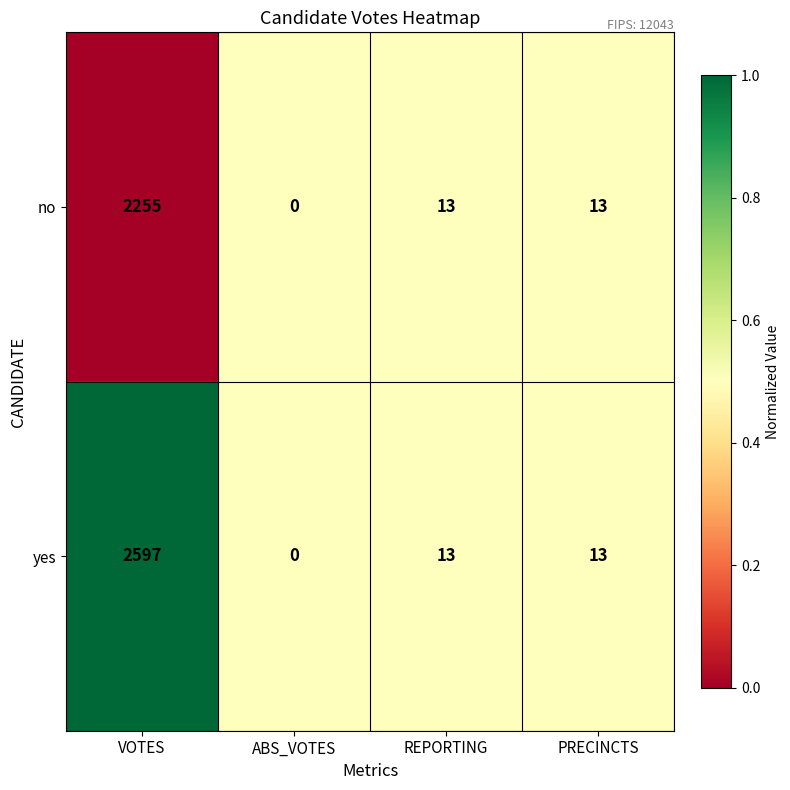

List the series in order of their overall mean, lowest first.

no, yes